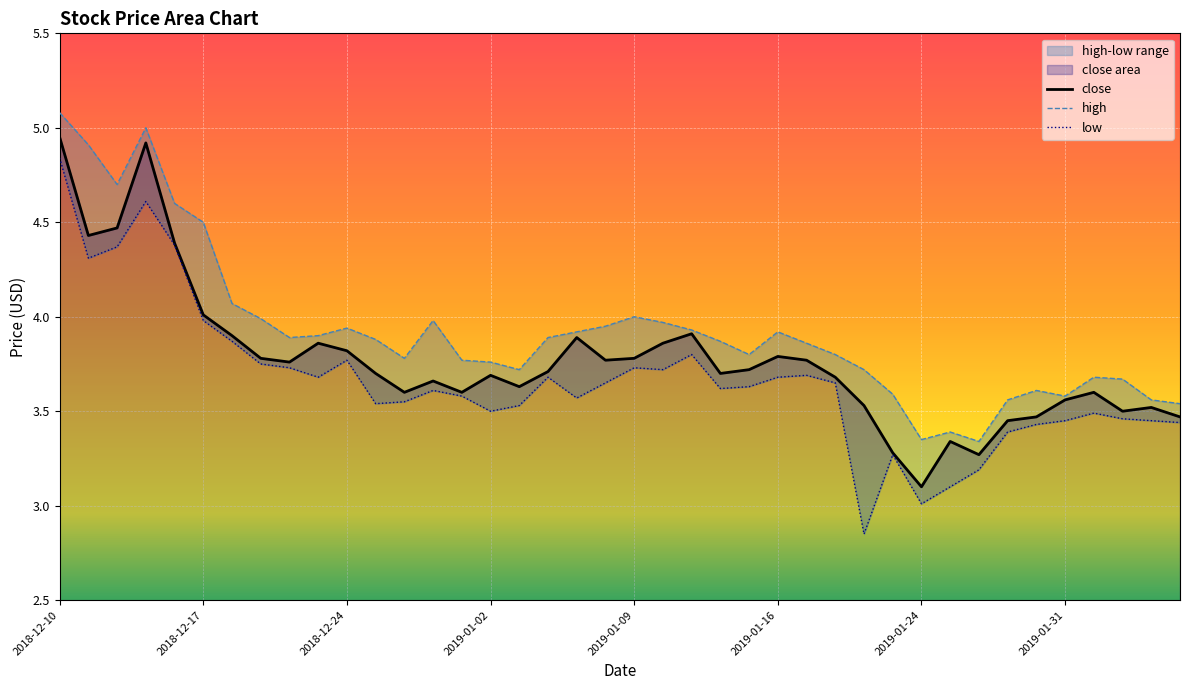

Rank the series by their average value, from highest to lowest.

high, close, low